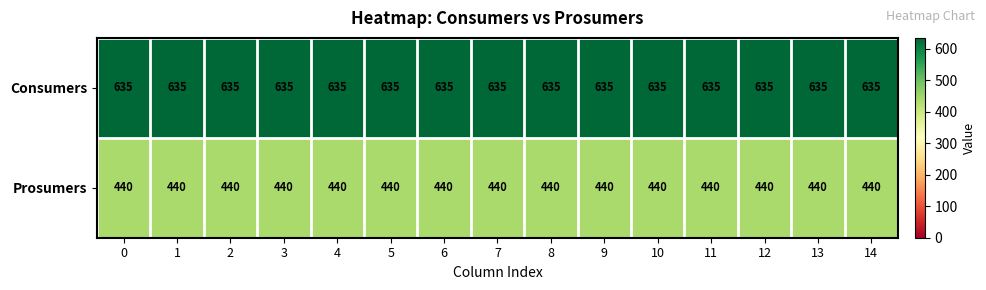

Rank the series at 1 from lowest to highest value.

Prosumers, Consumers